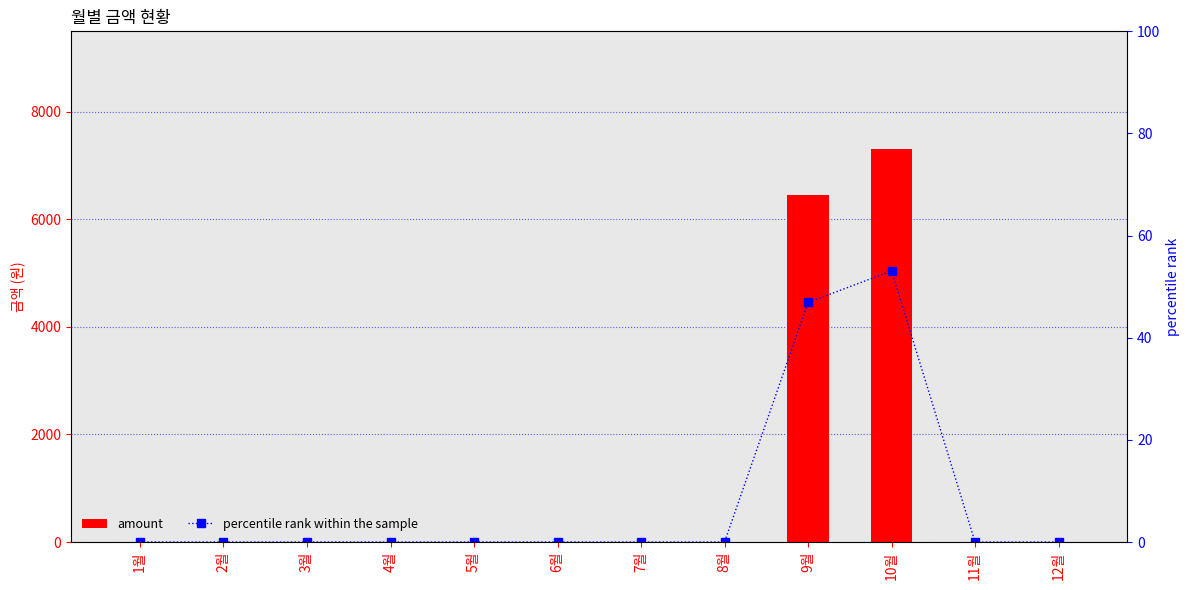

Count the number of categories in the chart.

12